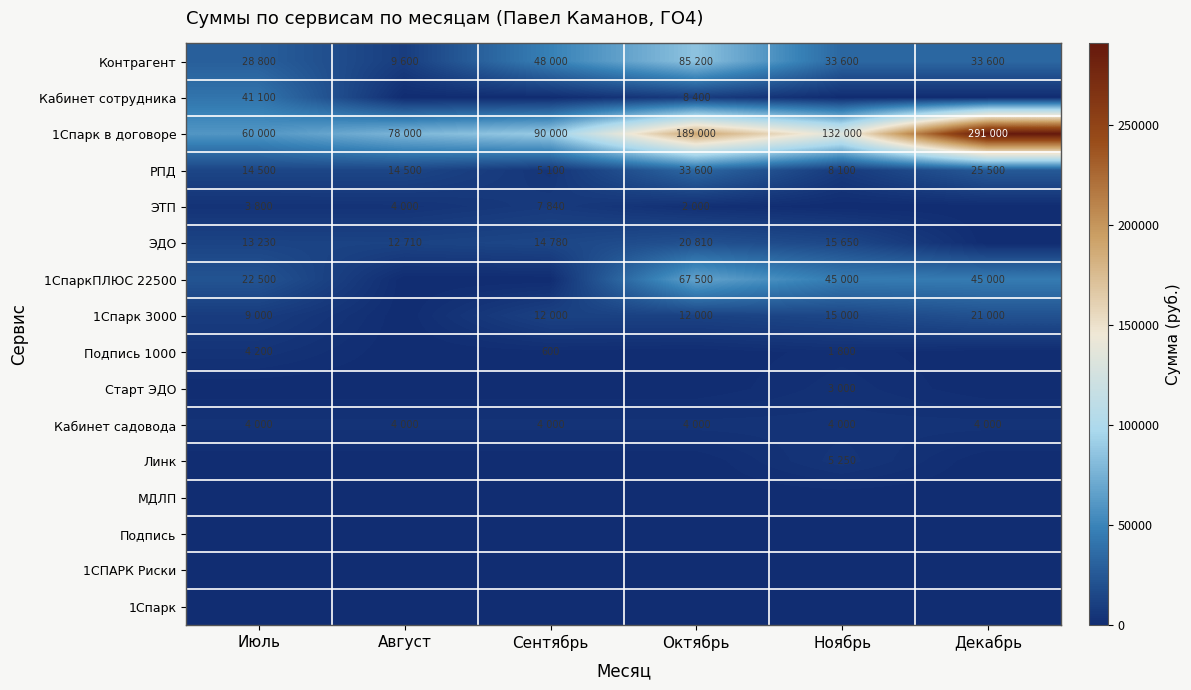

At how many categories does at least one series exceed 41584?

6